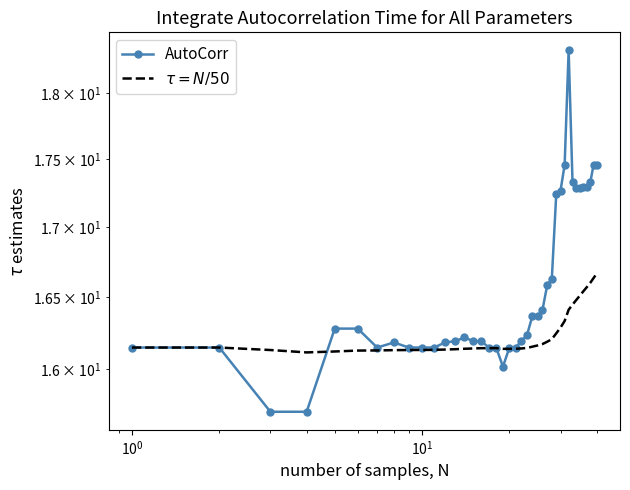

At how many categories does at least one series exceed 16?

40